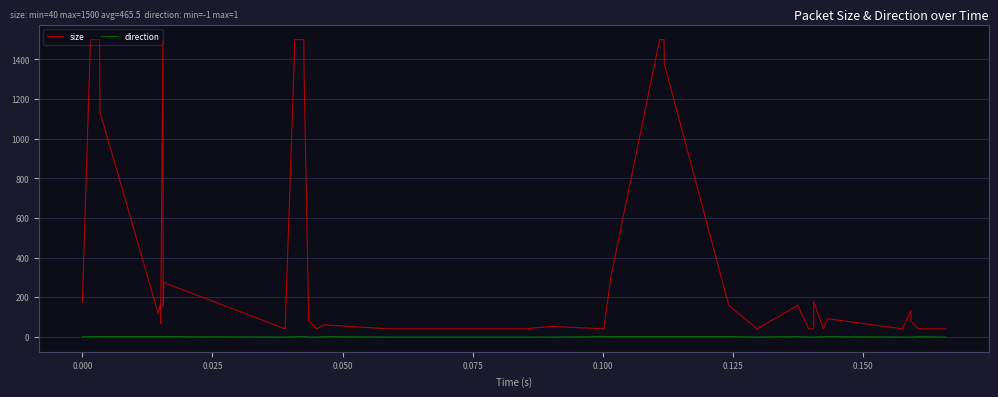

Rank the series by their average value, from lowest to highest.

direction, size